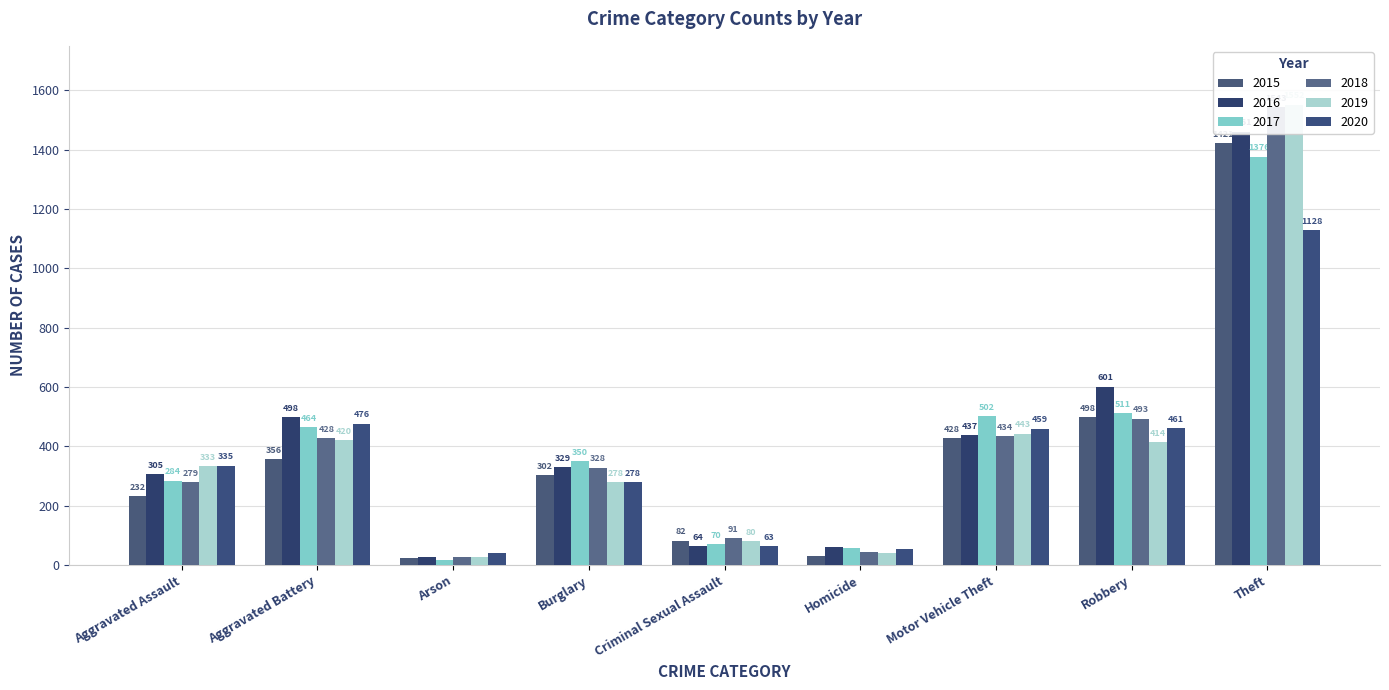

List the series in order of their peak value, highest first.

2019, 2018, 2016, 2015, 2017, 2020